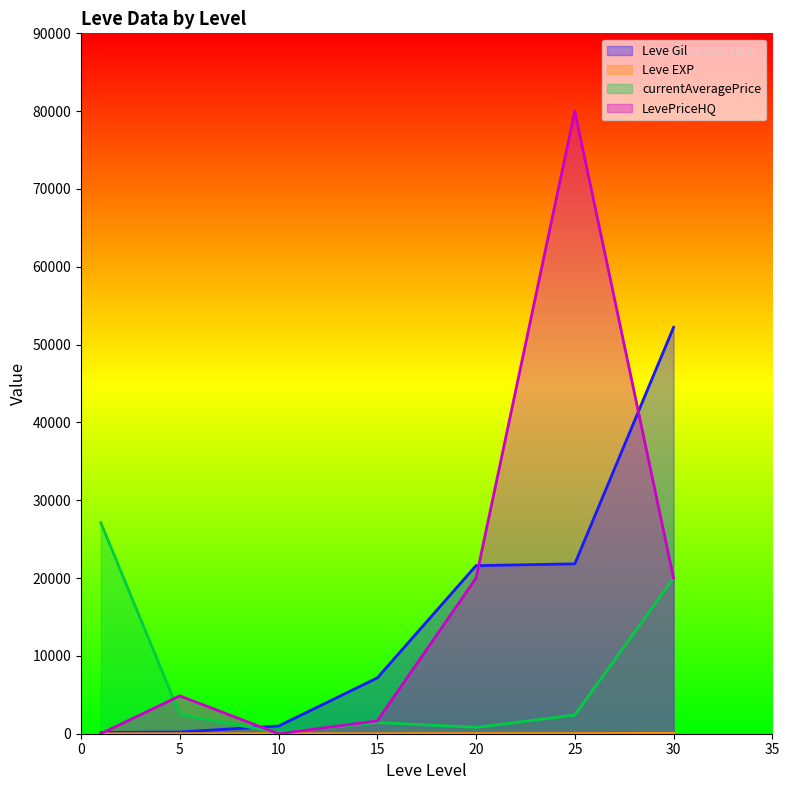

At which category is the sum across all series the highest?

25